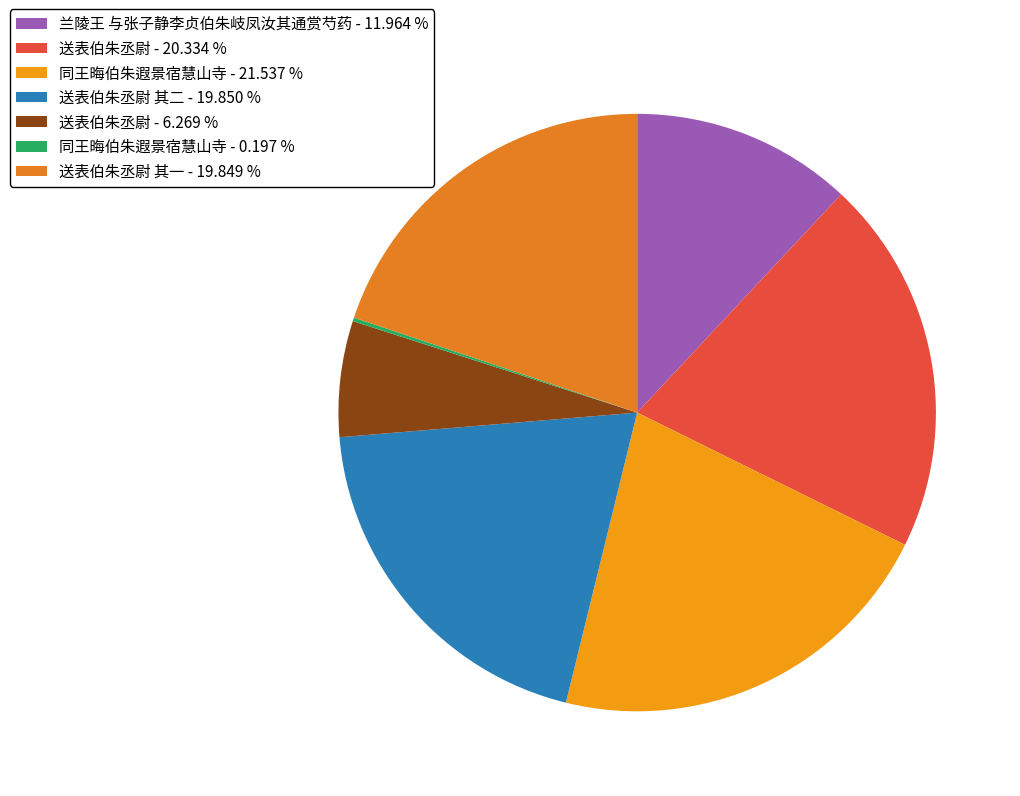

What is the smallest slice in the pie chart?

同王晦伯朱遐景宿慧山寺